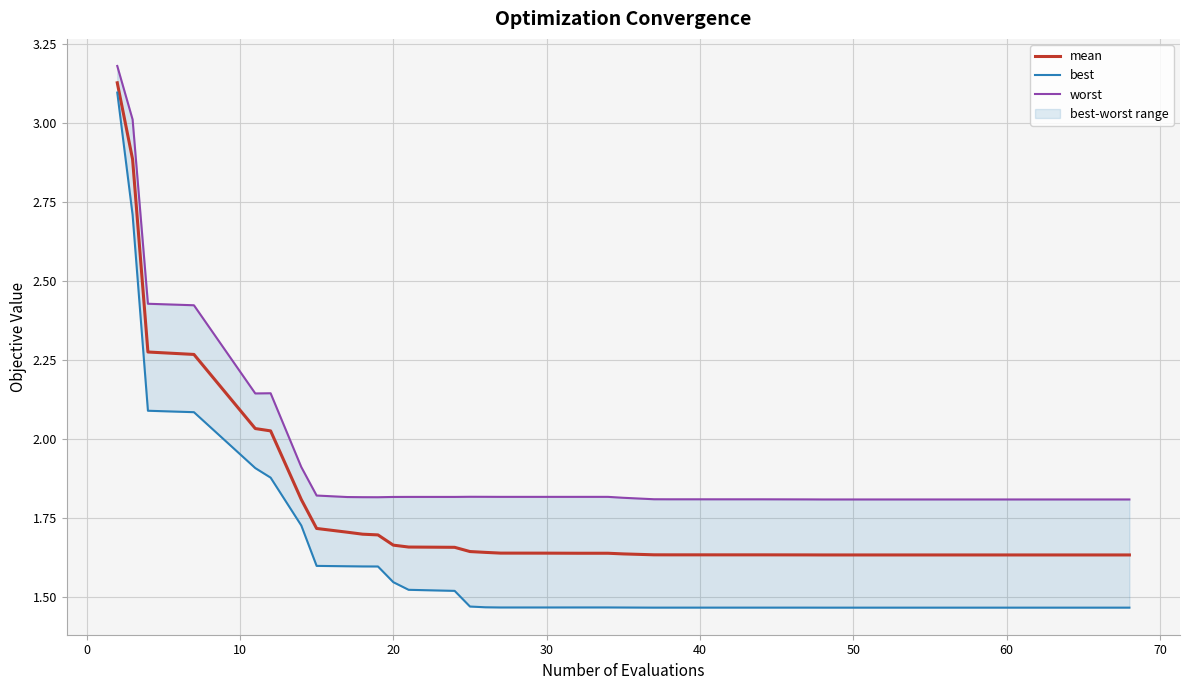

True or false: best and mean cross at least once.

False